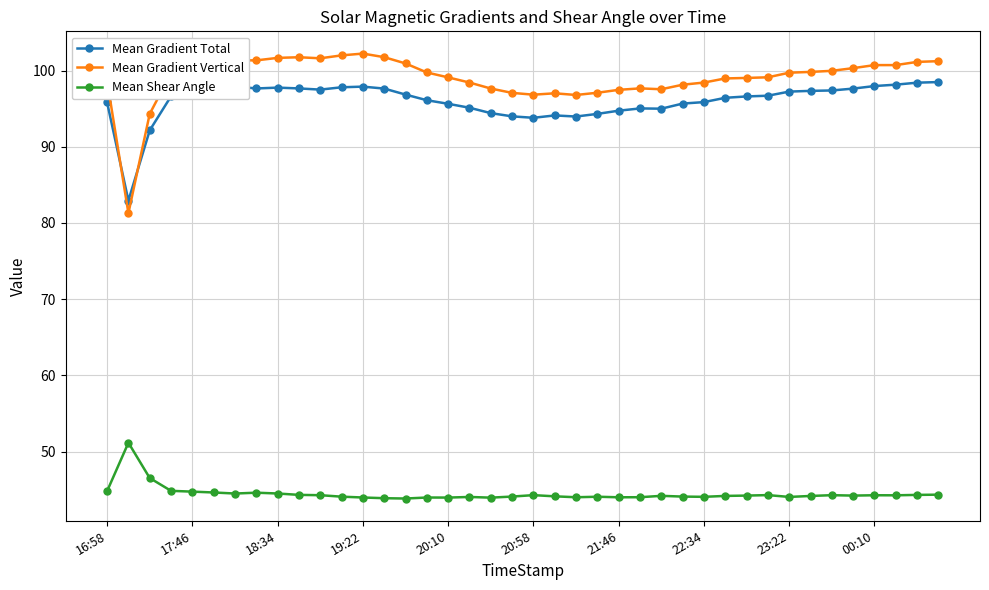

Which series has the largest total across all categories?

Mean Gradient Vertical